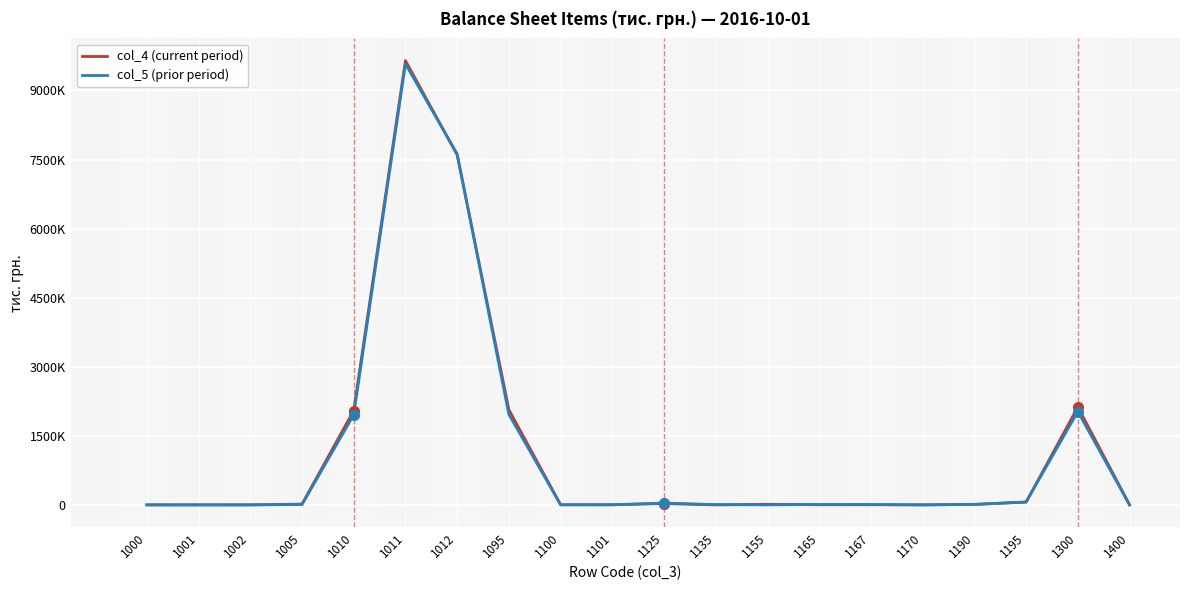

Reading right to left, what are all the values shown in this chart?

col_4 (current period): 10	2125303	59514	12074	1	2955	2955	13588	1	28596	2299	2299	2065789	7599028	9647861	2048833	16925	22	53	31
col_5 (prior period): 10	2027647	63689	8996	0	7505	7505	490	4830	39595	2273	2273	1963958	7619715	9576298	1956583	7362	40	53	13